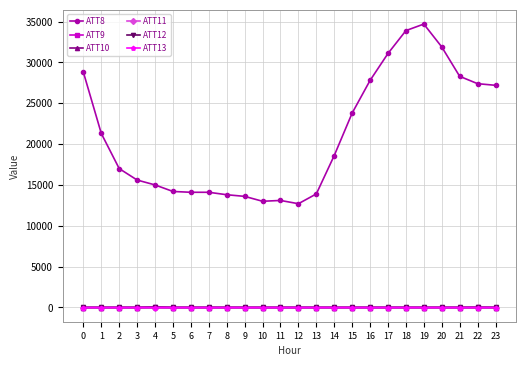

How many series are shown in this chart?

6